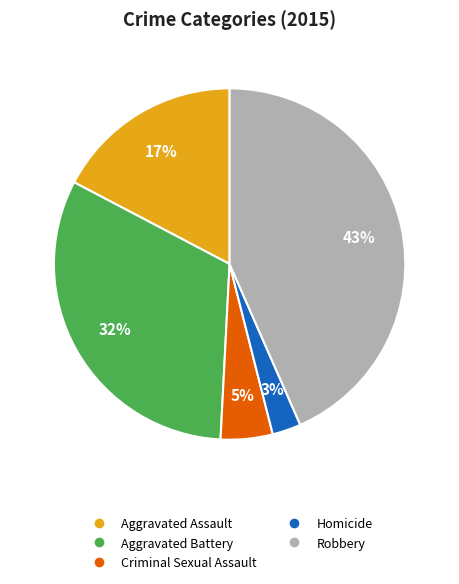

Is there a majority slice in this chart?

No